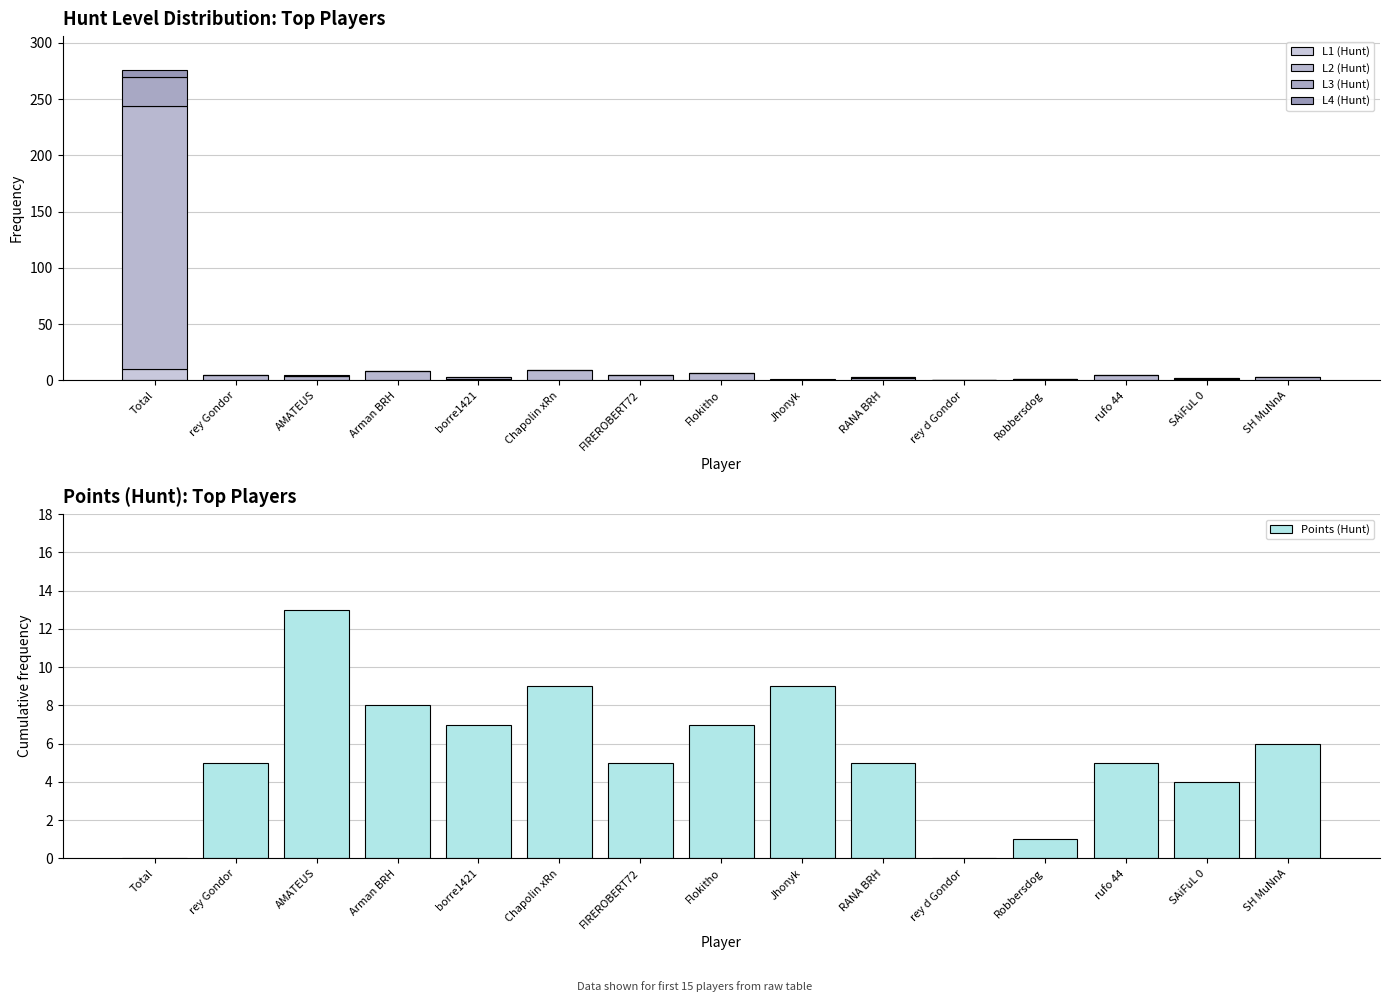

At which category is the sum across all series the highest?

Total